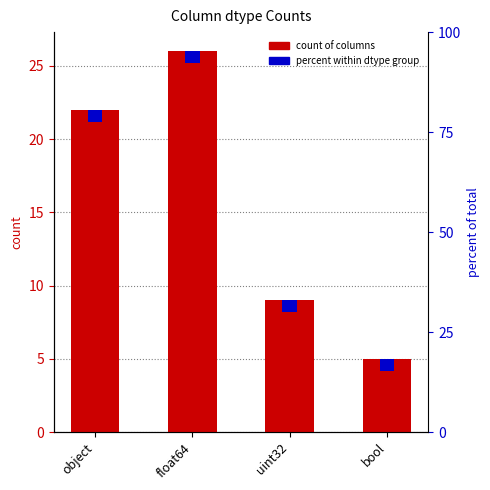

What is the average value?

16